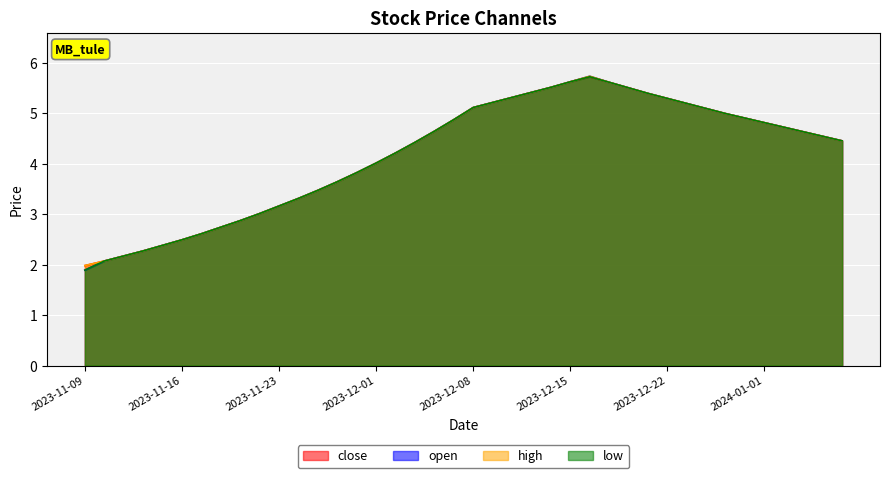

Reading left to right, what are all the values shown in this chart?

close: 2023-11-09=2.0	2023-11-10=2.1	2023-11-12=2.2	2023-11-13=2.3	2023-11-15=2.4	2023-11-16=2.5	2023-11-17=2.6	2023-11-20=2.7	2023-11-21=2.9	2023-11-22=3.0	2023-11-23=3.2	2023-11-24=3.3	2023-11-28=3.5	2023-11-29=3.6	2023-11-30=3.8	2023-12-01=4.0	2023-12-04=4.2	2023-12-05=4.4	2023-12-06=4.6	2023-12-07=4.9	2023-12-08=5.1	2023-12-11=5.2	2023-12-12=5.3	2023-12-13=5.4	2023-12-14=5.5	2023-12-15=5.6	2023-12-18=5.7	2023-12-19=5.6	2023-12-20=5.5	2023-12-21=5.4	2023-12-22=5.3	2023-12-26=5.2	2023-12-27=5.1	2023-12-28=5.0	2023-12-29=4.9	2024-01-01=4.8	2024-01-02=4.7	2024-01-03=4.6	2024-01-04=4.5	2024-01-05=4.5
open: 2023-11-09=1.9	2023-11-10=2.1	2023-11-12=2.2	2023-11-13=2.3	2023-11-15=2.4	2023-11-16=2.5	2023-11-17=2.6	2023-11-20=2.7	2023-11-21=2.9	2023-11-22=3.0	2023-11-23=3.2	2023-11-24=3.3	2023-11-28=3.5	2023-11-29=3.6	2023-11-30=3.8	2023-12-01=4.0	2023-12-04=4.2	2023-12-05=4.4	2023-12-06=4.6	2023-12-07=4.9	2023-12-08=5.1	2023-12-11=5.2	2023-12-12=5.3	2023-12-13=5.4	2023-12-14=5.5	2023-12-15=5.6	2023-12-18=5.7	2023-12-19=5.6	2023-12-20=5.5	2023-12-21=5.4	2023-12-22=5.3	2023-12-26=5.2	2023-12-27=5.1	2023-12-28=5.0	2023-12-29=4.9	2024-01-01=4.8	2024-01-02=4.7	2024-01-03=4.6	2024-01-04=4.5	2024-01-05=4.5
high: 2023-11-09=2.0	2023-11-10=2.1	2023-11-12=2.2	2023-11-13=2.3	2023-11-15=2.4	2023-11-16=2.5	2023-11-17=2.6	2023-11-20=2.7	2023-11-21=2.9	2023-11-22=3.0	2023-11-23=3.2	2023-11-24=3.3	2023-11-28=3.5	2023-11-29=3.6	2023-11-30=3.8	2023-12-01=4.0	2023-12-04=4.2	2023-12-05=4.4	2023-12-06=4.6	2023-12-07=4.9	2023-12-08=5.1	2023-12-11=5.2	2023-12-12=5.3	2023-12-13=5.4	2023-12-14=5.5	2023-12-15=5.6	2023-12-18=5.7	2023-12-19=5.6	2023-12-20=5.5	2023-12-21=5.4	2023-12-22=5.3	2023-12-26=5.2	2023-12-27=5.1	2023-12-28=5.0	2023-12-29=4.9	2024-01-01=4.8	2024-01-02=4.7	2024-01-03=4.6	2024-01-04=4.5	2024-01-05=4.5
low: 2023-11-09=1.9	2023-11-10=2.1	2023-11-12=2.2	2023-11-13=2.3	2023-11-15=2.4	2023-11-16=2.5	2023-11-17=2.6	2023-11-20=2.7	2023-11-21=2.9	2023-11-22=3.0	2023-11-23=3.2	2023-11-24=3.3	2023-11-28=3.5	2023-11-29=3.6	2023-11-30=3.8	2023-12-01=4.0	2023-12-04=4.2	2023-12-05=4.4	2023-12-06=4.6	2023-12-07=4.9	2023-12-08=5.1	2023-12-11=5.2	2023-12-12=5.3	2023-12-13=5.4	2023-12-14=5.5	2023-12-15=5.6	2023-12-18=5.7	2023-12-19=5.6	2023-12-20=5.5	2023-12-21=5.4	2023-12-22=5.3	2023-12-26=5.2	2023-12-27=5.1	2023-12-28=5.0	2023-12-29=4.9	2024-01-01=4.8	2024-01-02=4.7	2024-01-03=4.6	2024-01-04=4.5	2024-01-05=4.5